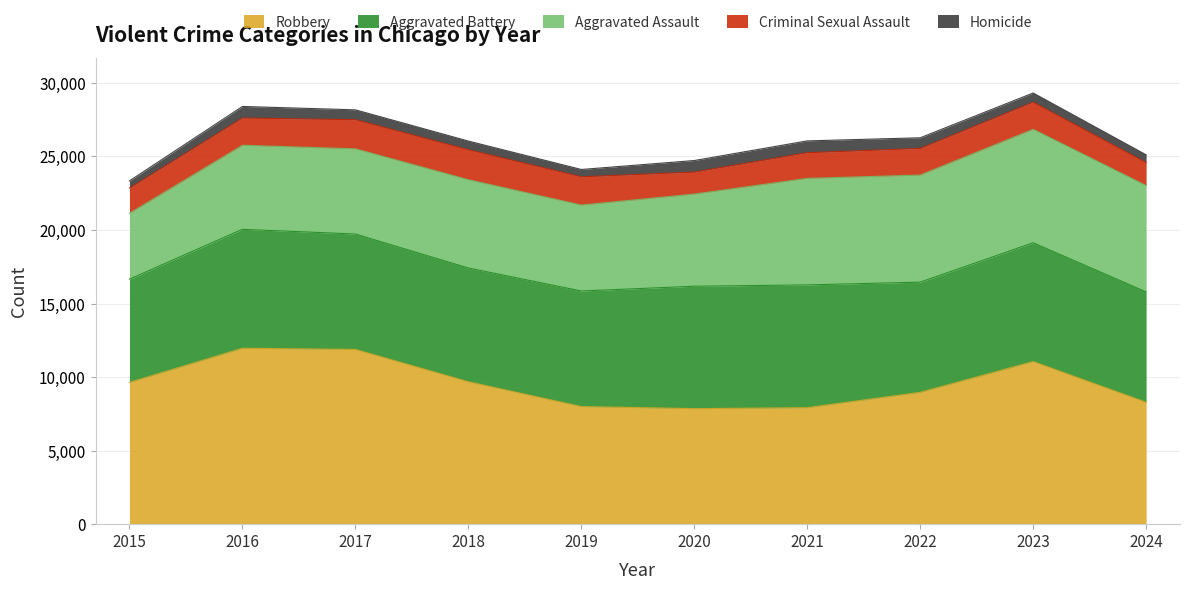

How many series are shown in this chart?

5